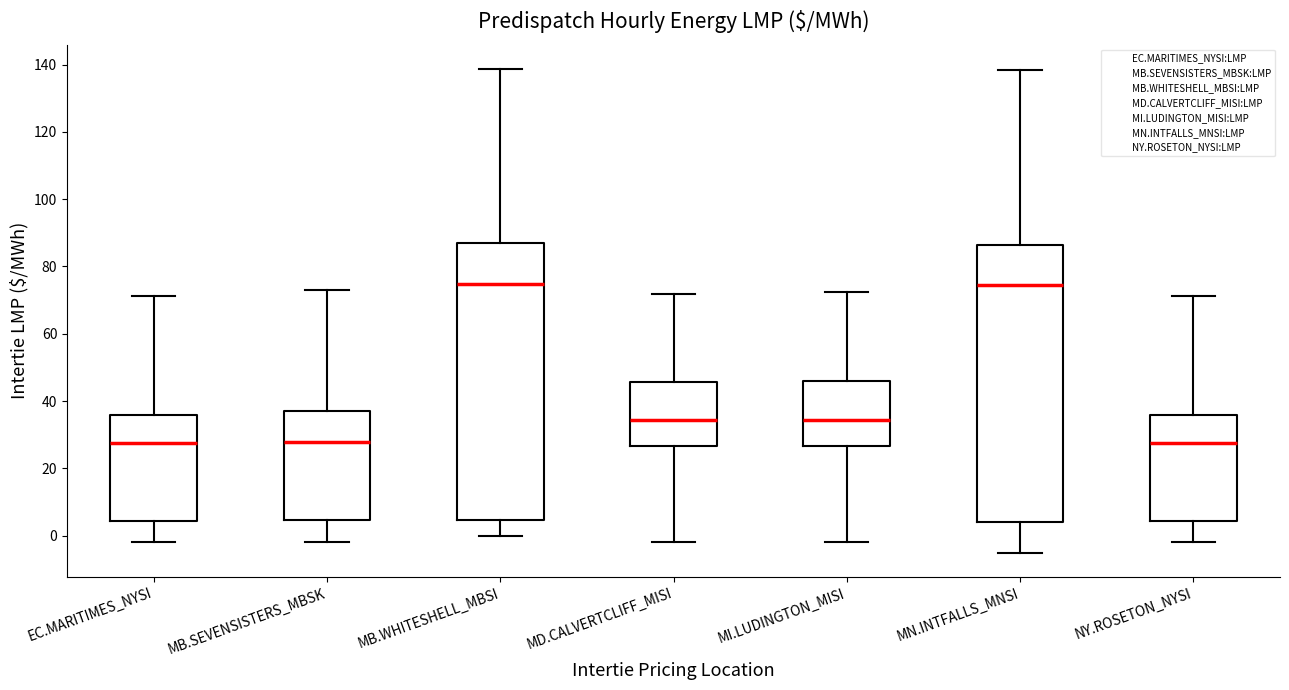

Reading left to right, transcribe this box plot: for each box, give where its median line is, the range the box spans, and where its two whiskers end, as read against the y-axis. The values are not printed on the chart, so give them approximately, as read against the axis.

EC.MARITIMES_NYSI: median 28, box 4 to 36, whiskers -2 to 72
MB.SEVENSISTERS_MBSK: median 28, box 4 to 38, whiskers -2 to 74
MB.WHITESHELL_MBSI: median 74, box 4 to 86, whiskers 0 to 138
MD.CALVERTCLIFF_MISI: median 34, box 26 to 46, whiskers -2 to 72
MI.LUDINGTON_MISI: median 34, box 26 to 46, whiskers -2 to 72
MN.INTFALLS_MNSI: median 74, box 4 to 86, whiskers -4 to 138
NY.ROSETON_NYSI: median 28, box 4 to 36, whiskers -2 to 72